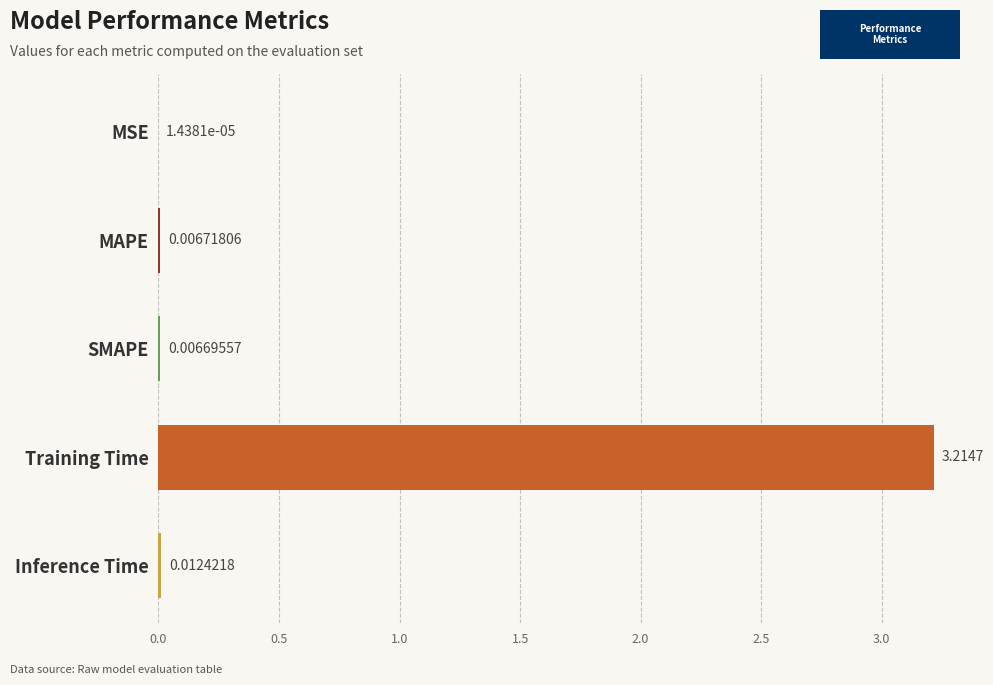

What is the sum of all values?

3.2